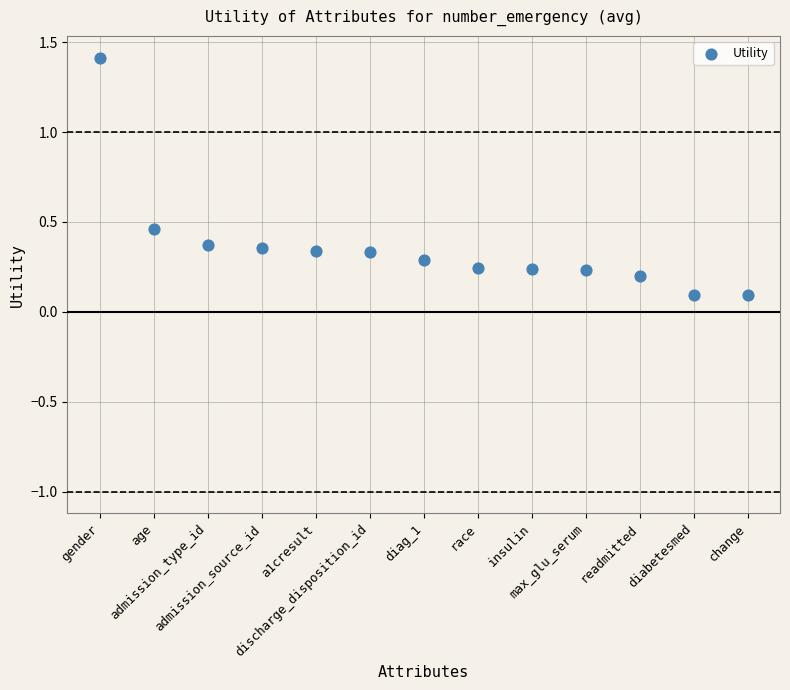

What is the range of X values (max minus min)?

12.0